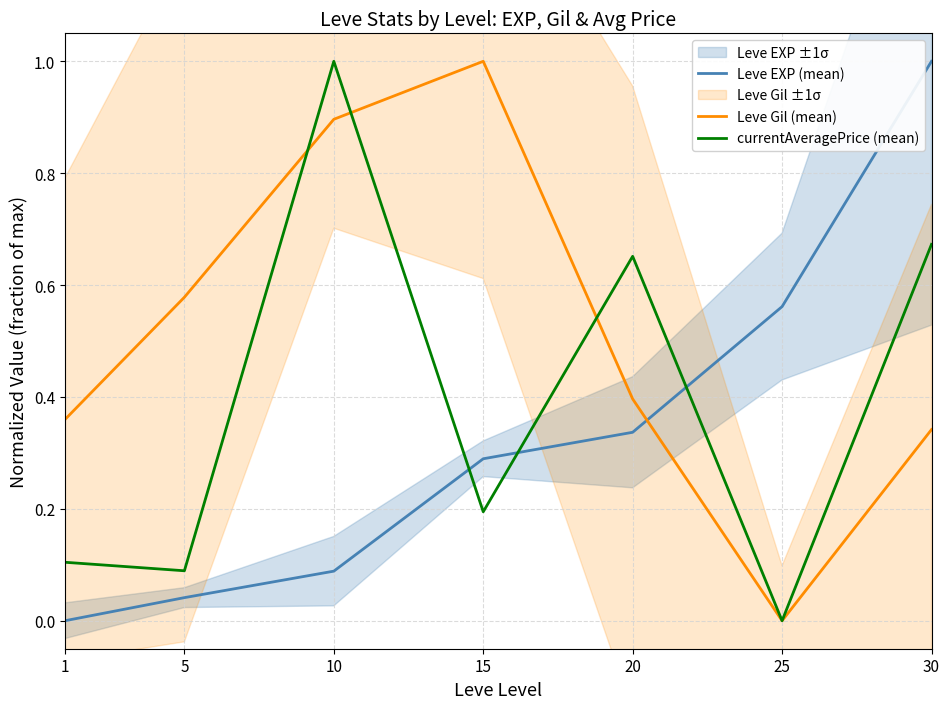

Which series has the widest spread of values?

Leve EXP (mean)